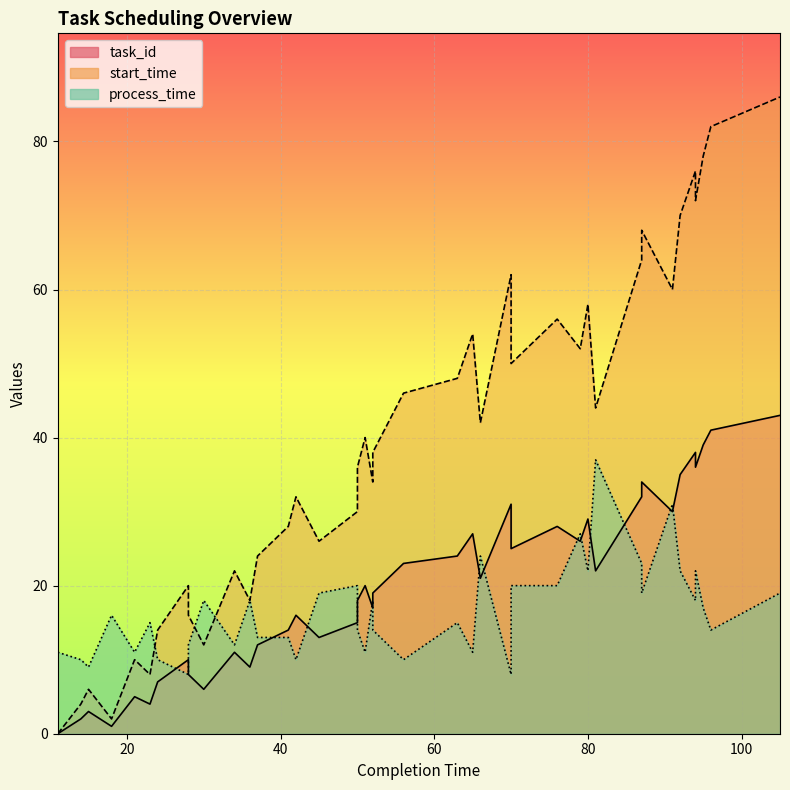

Rank the series at 18 from lowest to highest value.

task_id, start_time, process_time